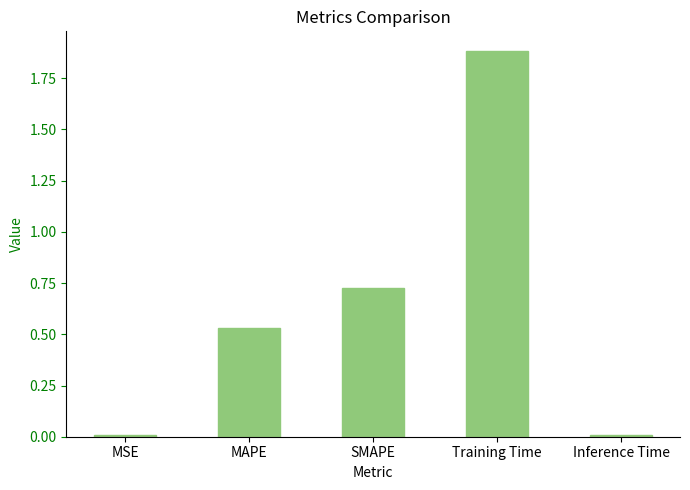

Is it true that the value at MSE is 0.0?

True